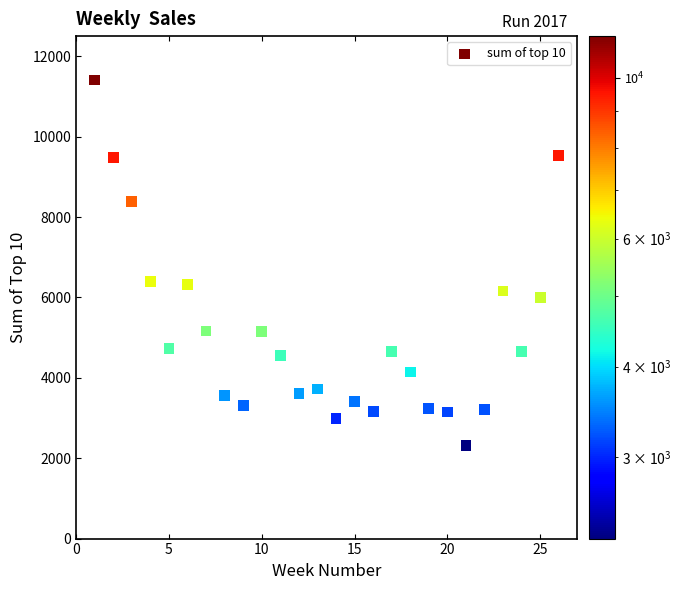

What is the range of X values (max minus min)?

25.0